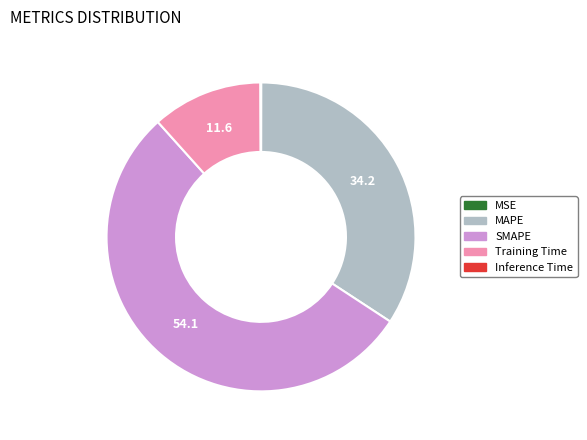

What is the largest slice in the pie chart?

SMAPE